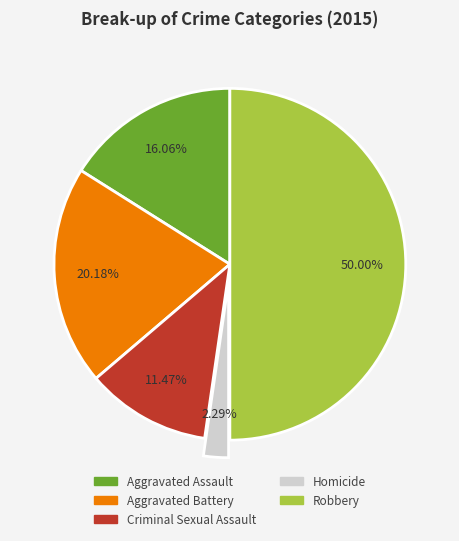

What percentage do Homicide and Robbery together represent?

52.3%